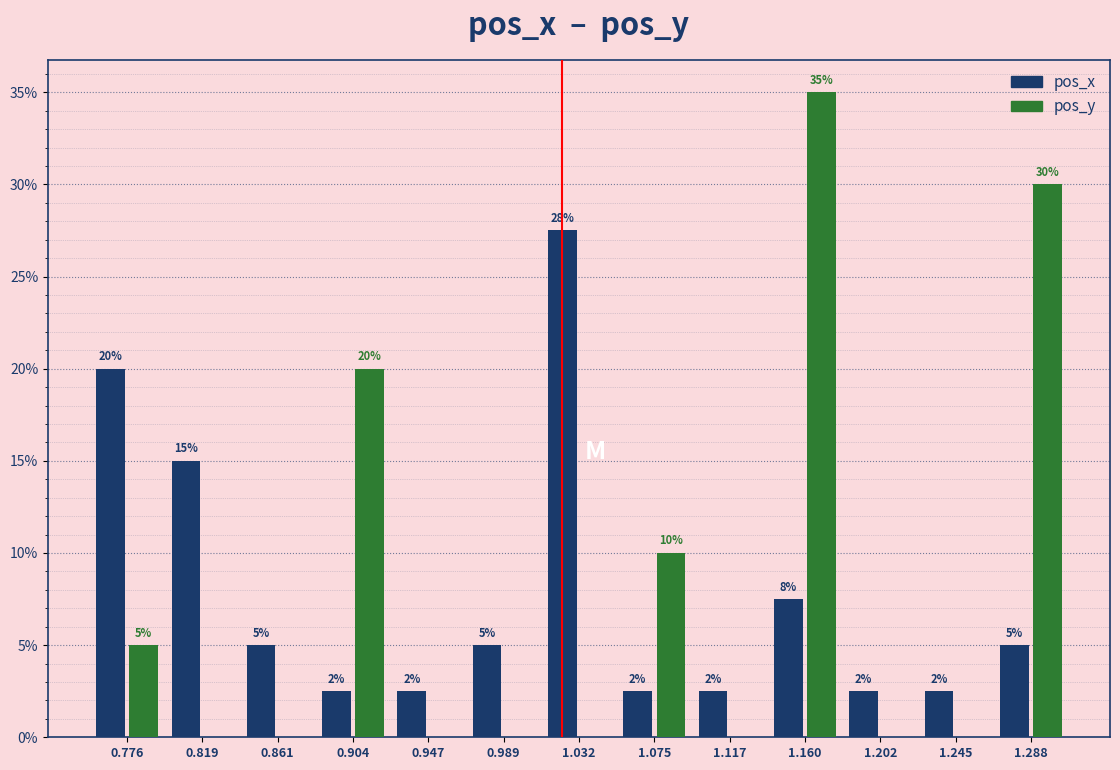

At which label is pos_y closest to 17?

0.904